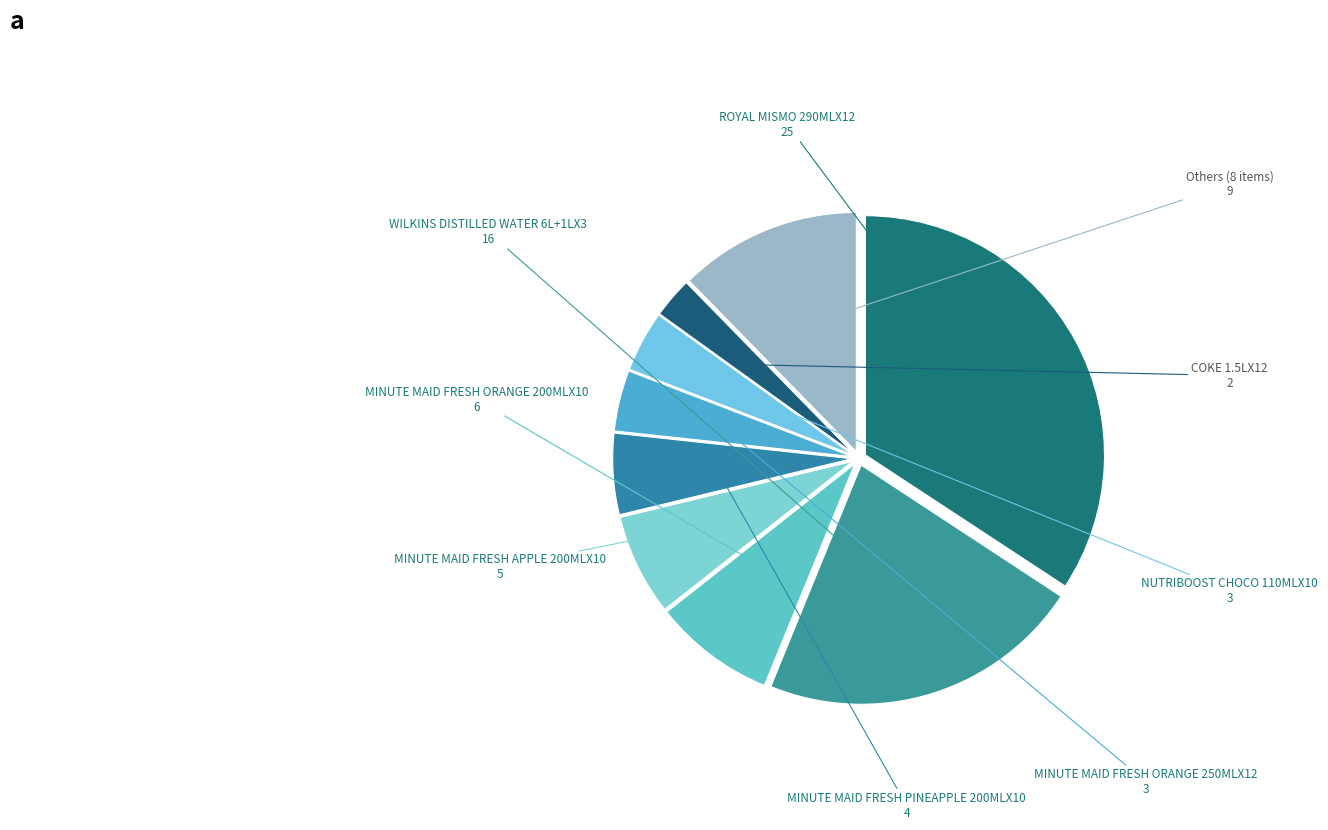

How many segments does this pie chart have?

9